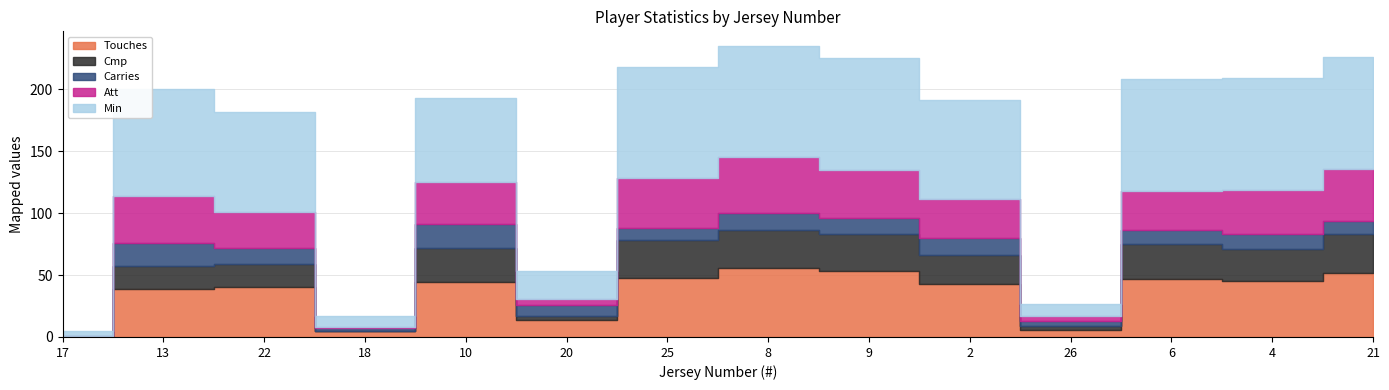

How many lines are shown in the chart?

5